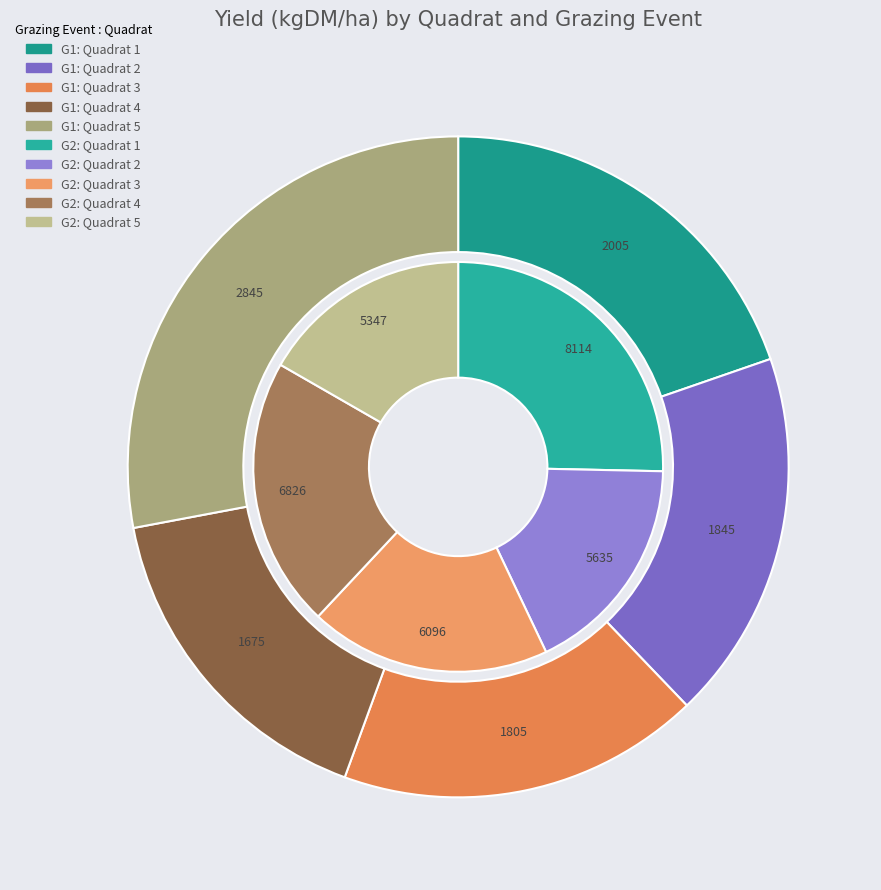

Which has a higher value, Quadrat 3 or Quadrat 5?

Quadrat 5